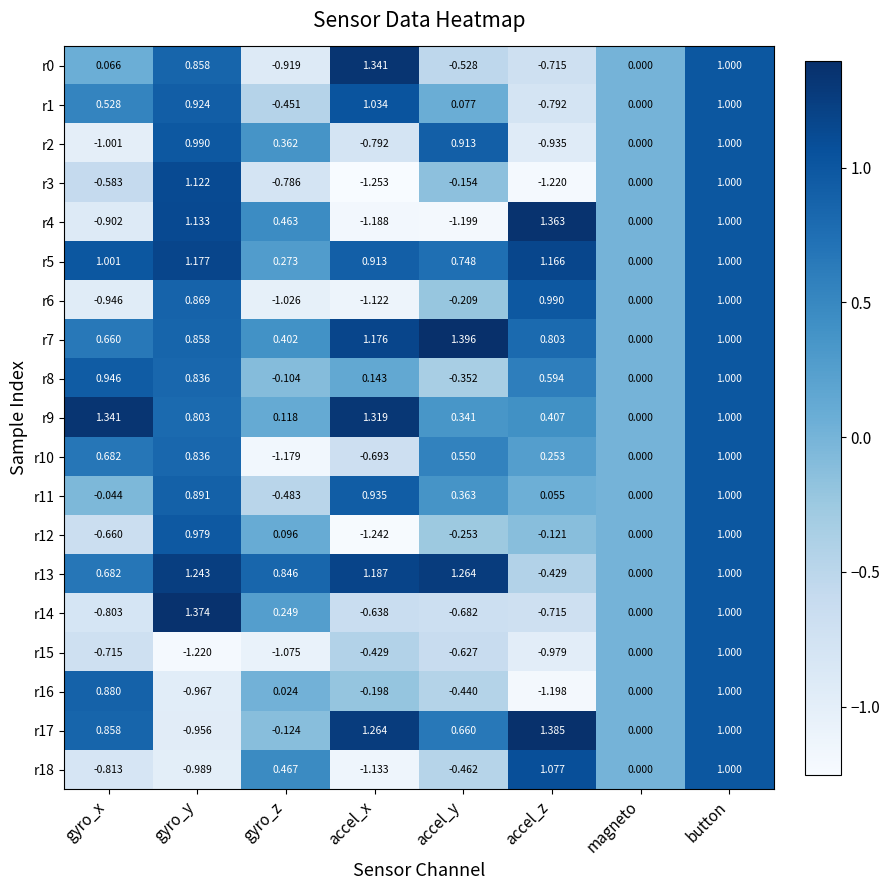

At which category is the sum across all series the highest?

button